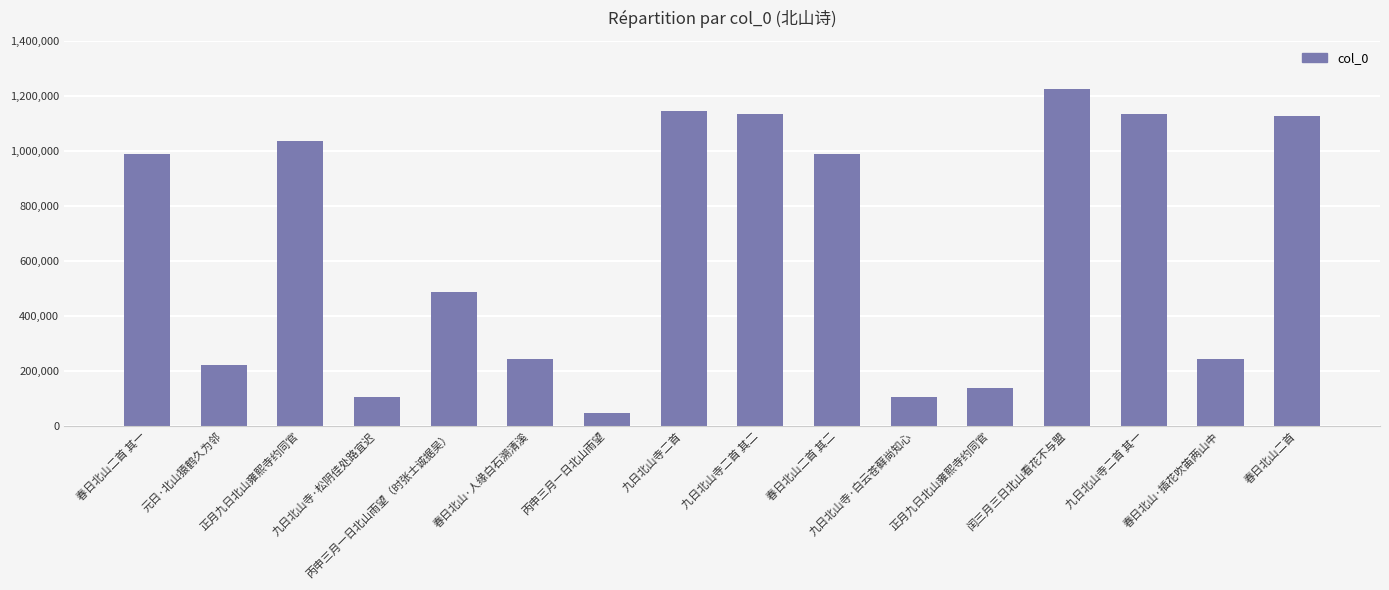

Are the bars grouped side by side (vs. stacked)?

No